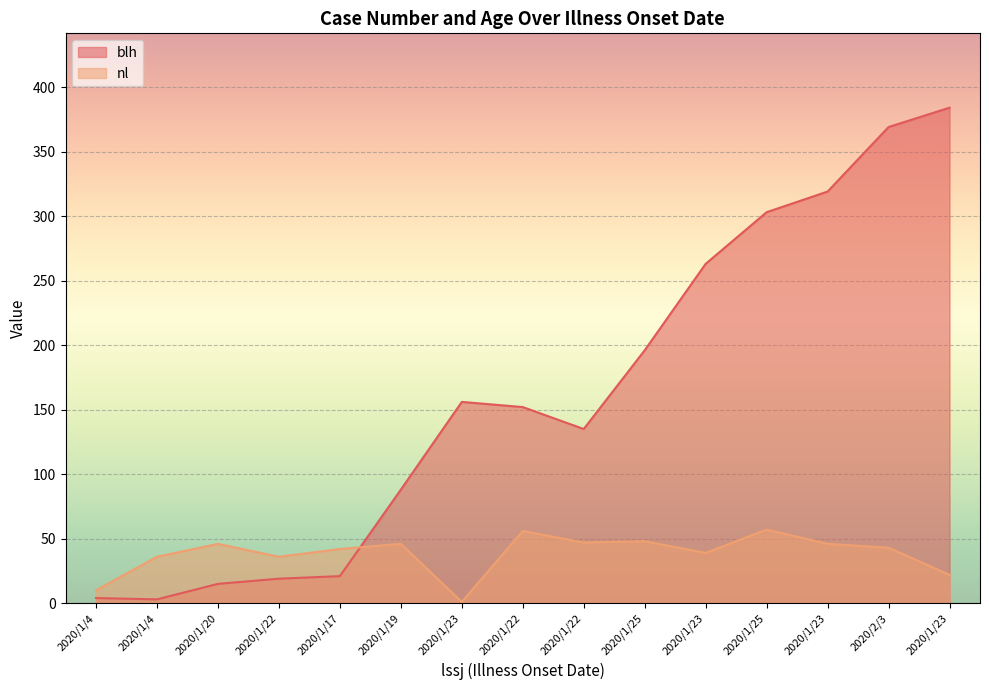

List the series in order of their peak value, lowest first.

nl, blh